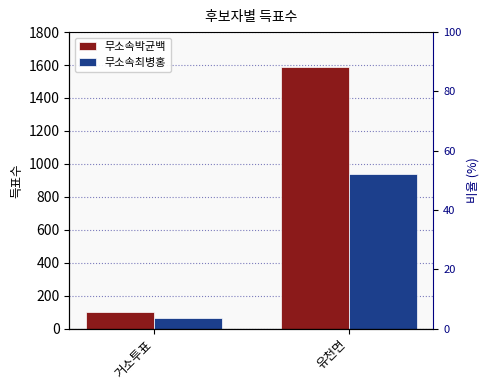

What position from the left is 유천면?

2